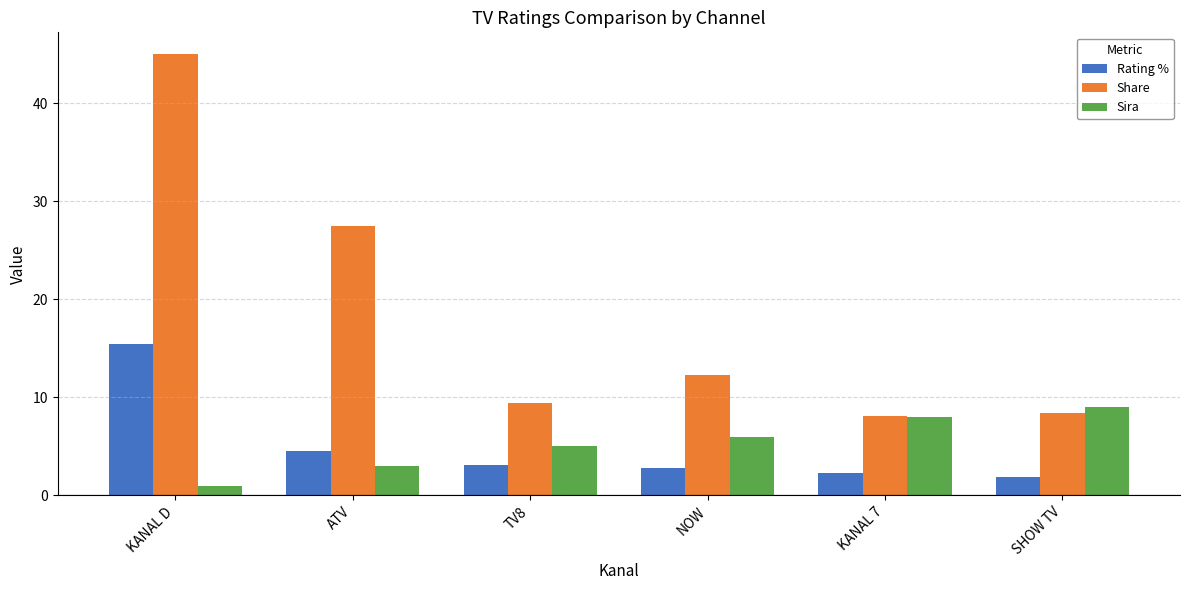

What is the difference between the Sira values at TV8 and SHOW TV?

4.0